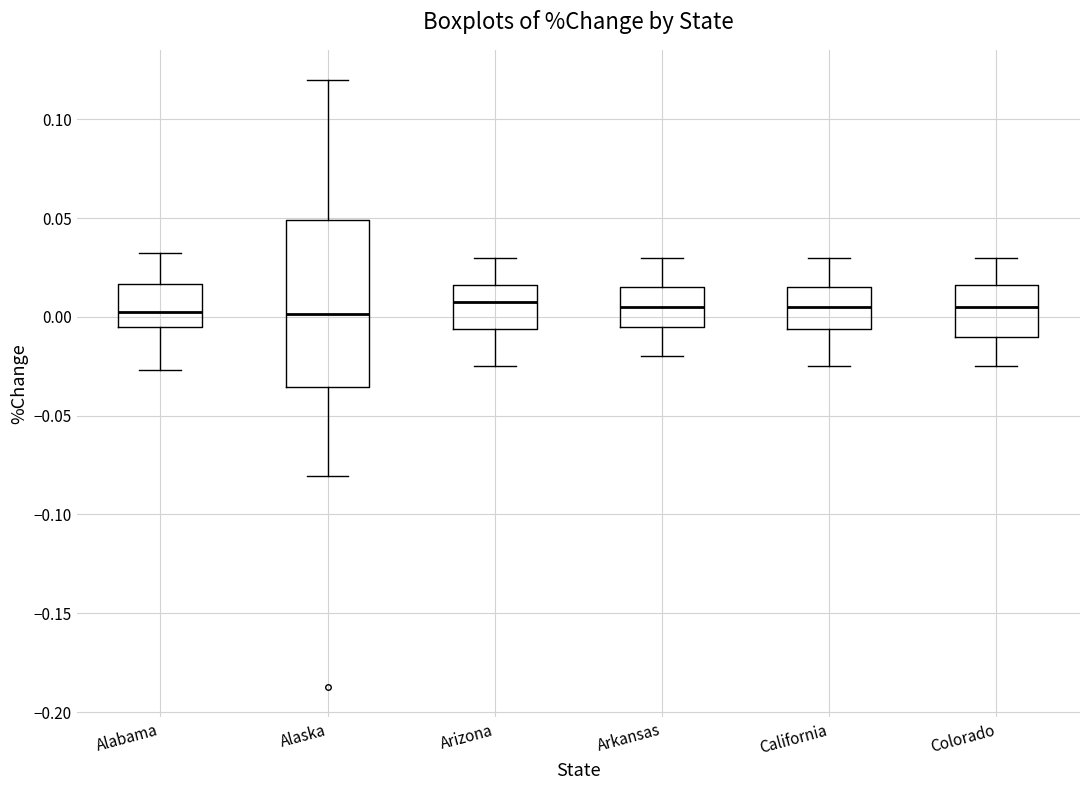

Where is the upper edge of the box for Colorado on the y-axis? The values are not printed on the chart, so give them approximately, as read against the axis.

0.015